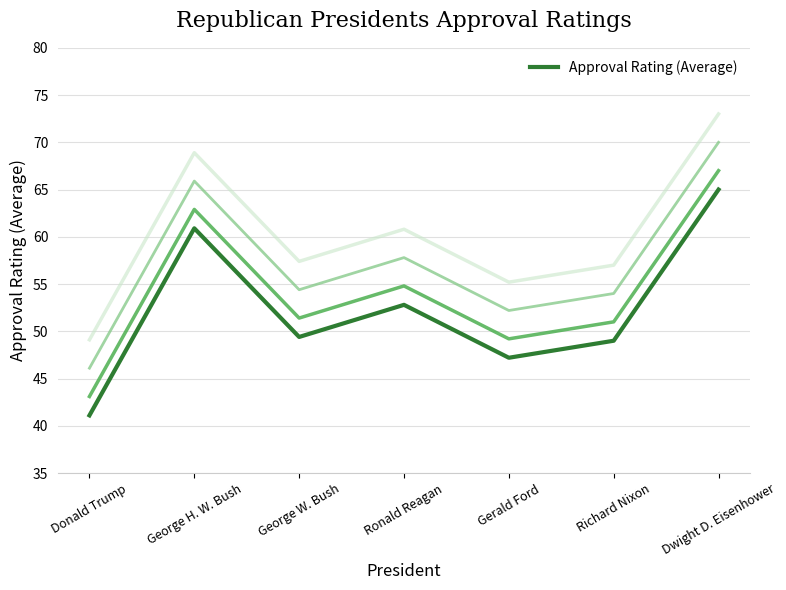

What is the change in value from Ronald Reagan to Gerald Ford?

-5.6